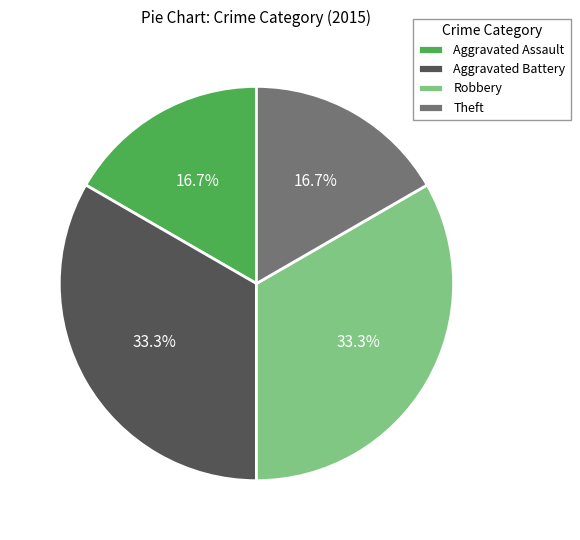

The Aggravated Assault slice represents 17% of the pie. True or false?

True